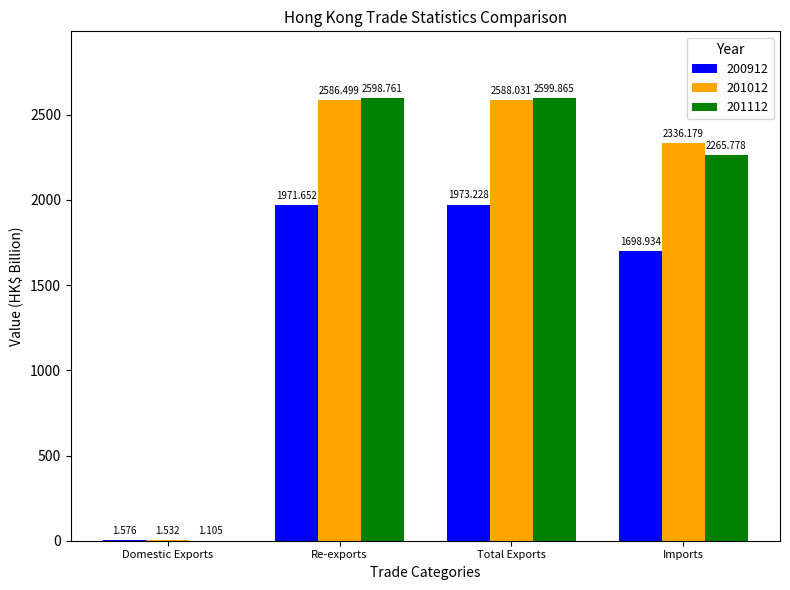

Which category has the highest value in the 201112 series?

Total Exports